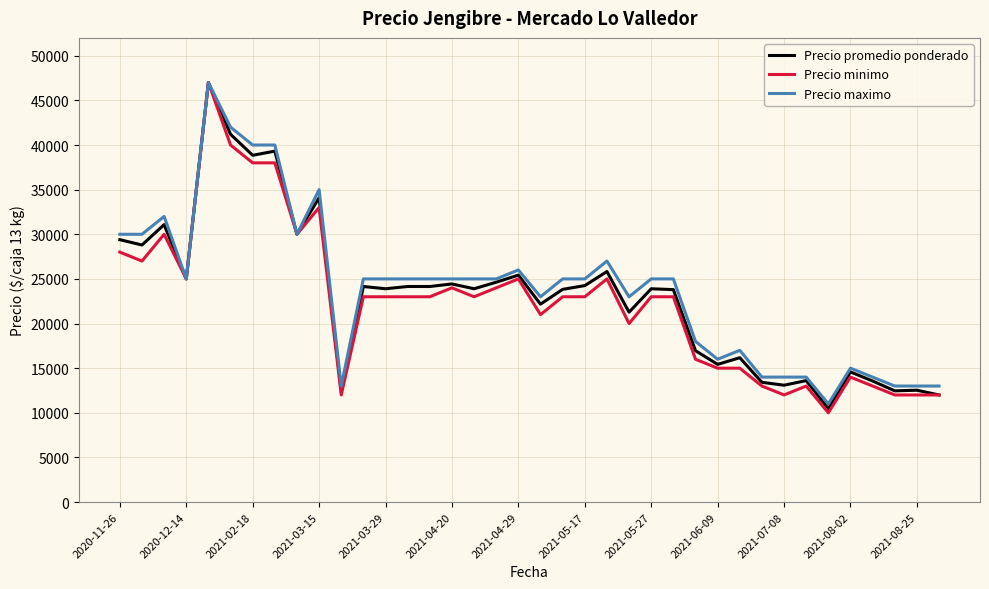

What is the difference between the second highest and minimum values in the Precio maximo series?

31000